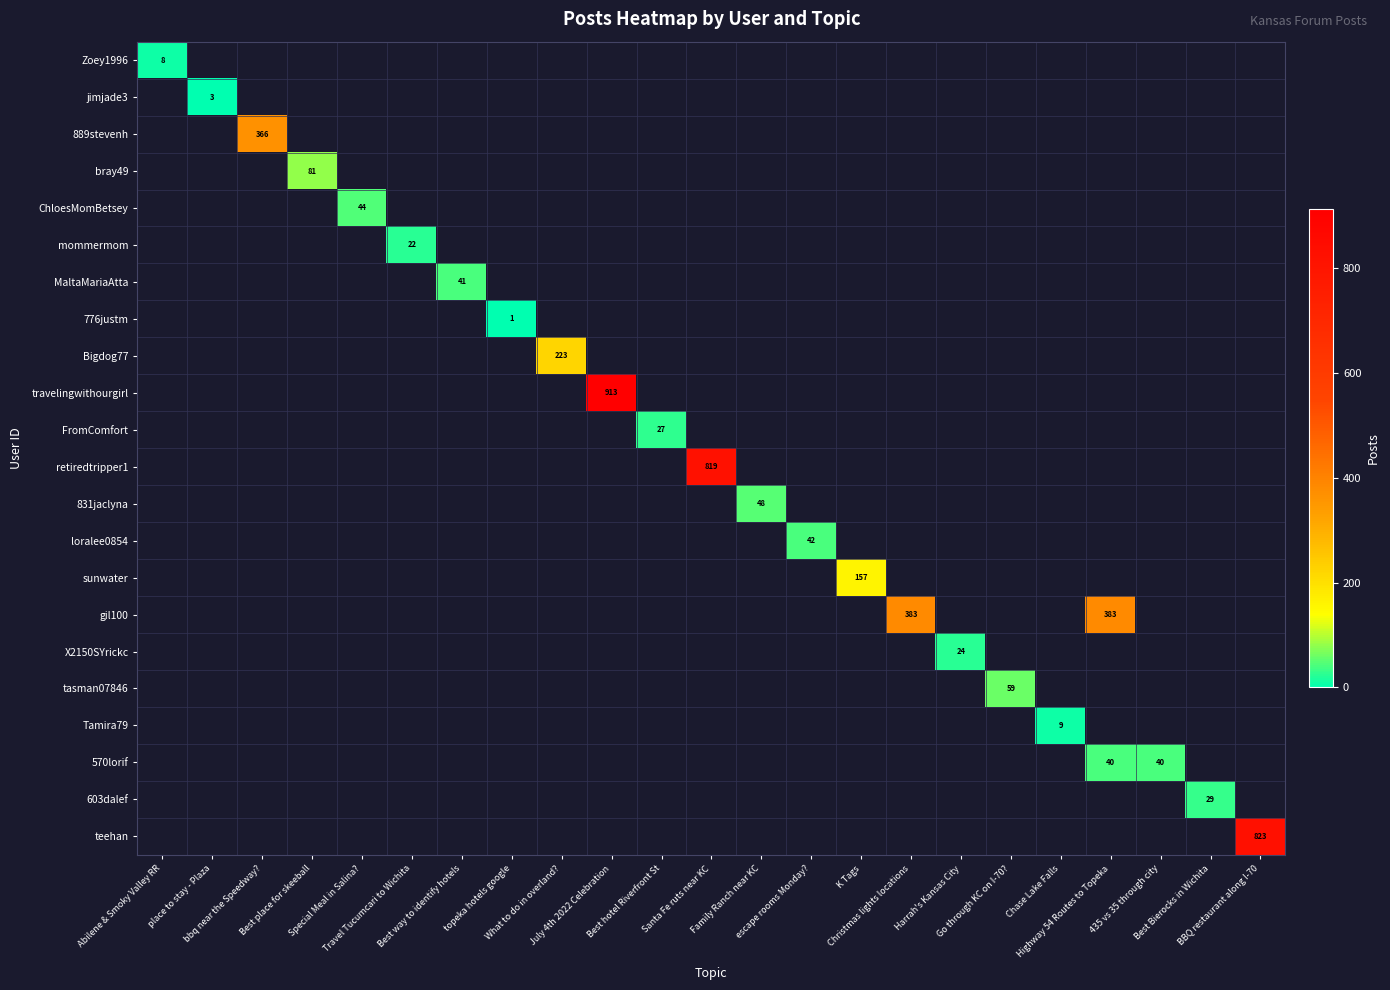

What is the greatest value displayed?

913.0